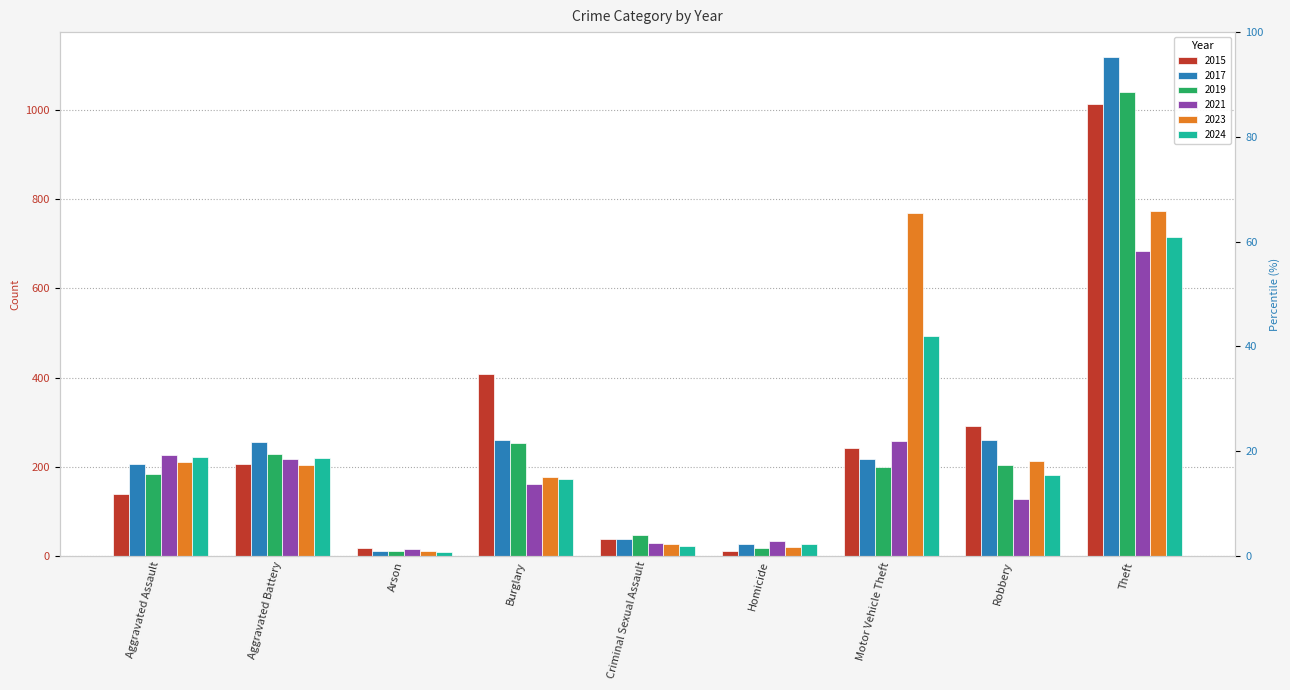

Is it true that 2023 equals 773 at Theft?

True